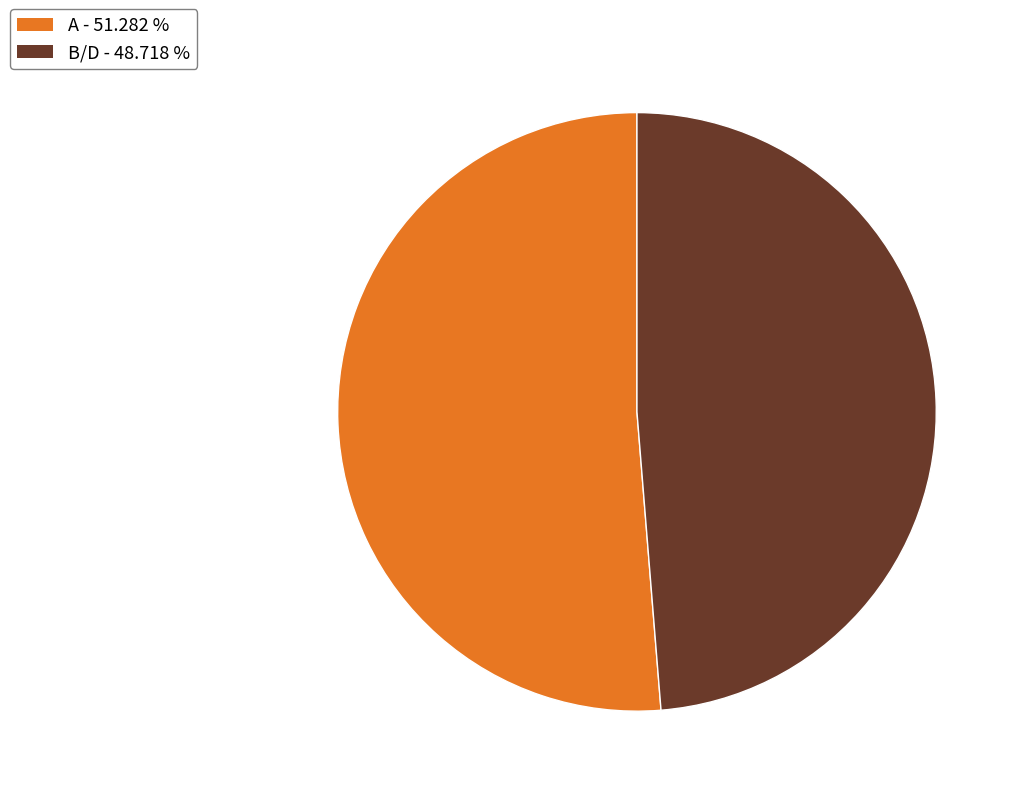

What is the majority slice?

A